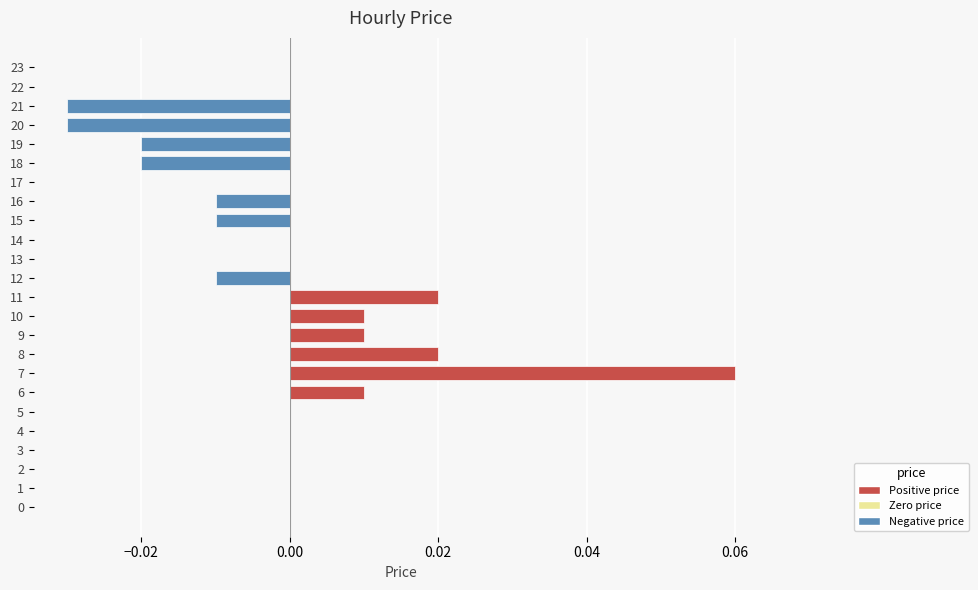

Does the chart contain stacked bars?

No